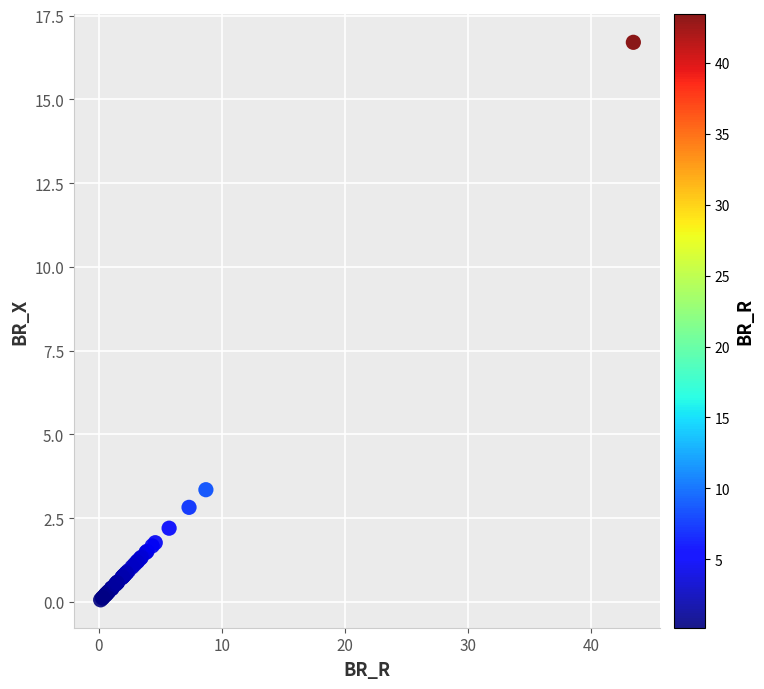

What Y value in the scatter plot is closest to 8?

3.4